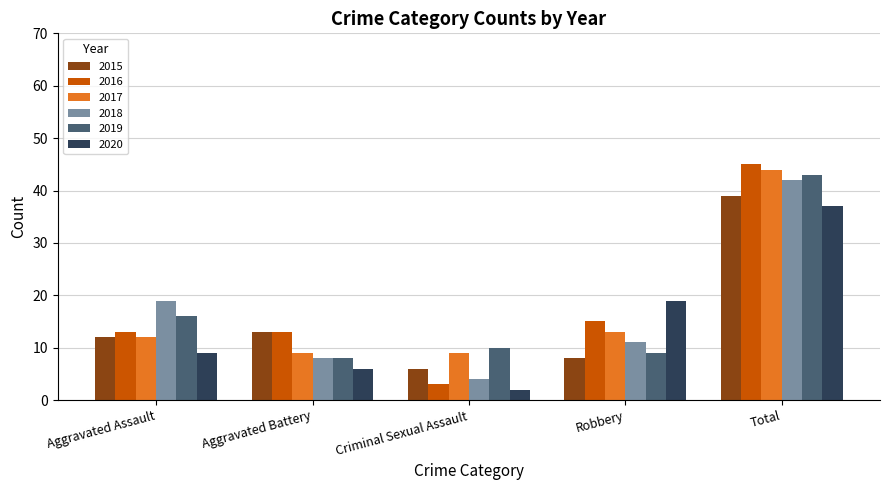

Rank the series by their maximum value, from highest to lowest.

2016, 2017, 2019, 2018, 2015, 2020